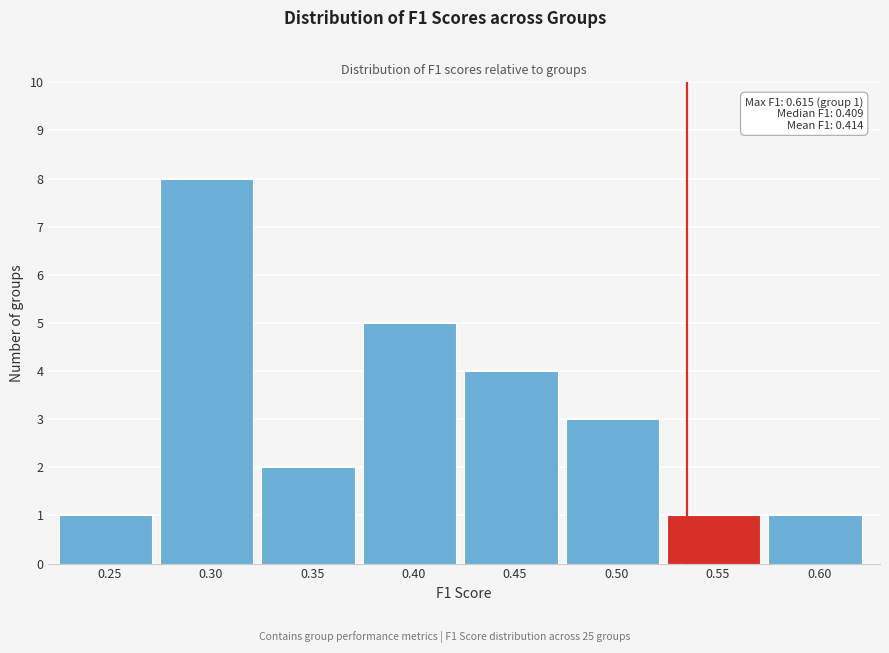

Reading right to left, extract all data points from this chart.

0.60=1	0.55=1	0.50=3	0.45=4	0.40=5	0.35=2	0.30=8	0.25=1